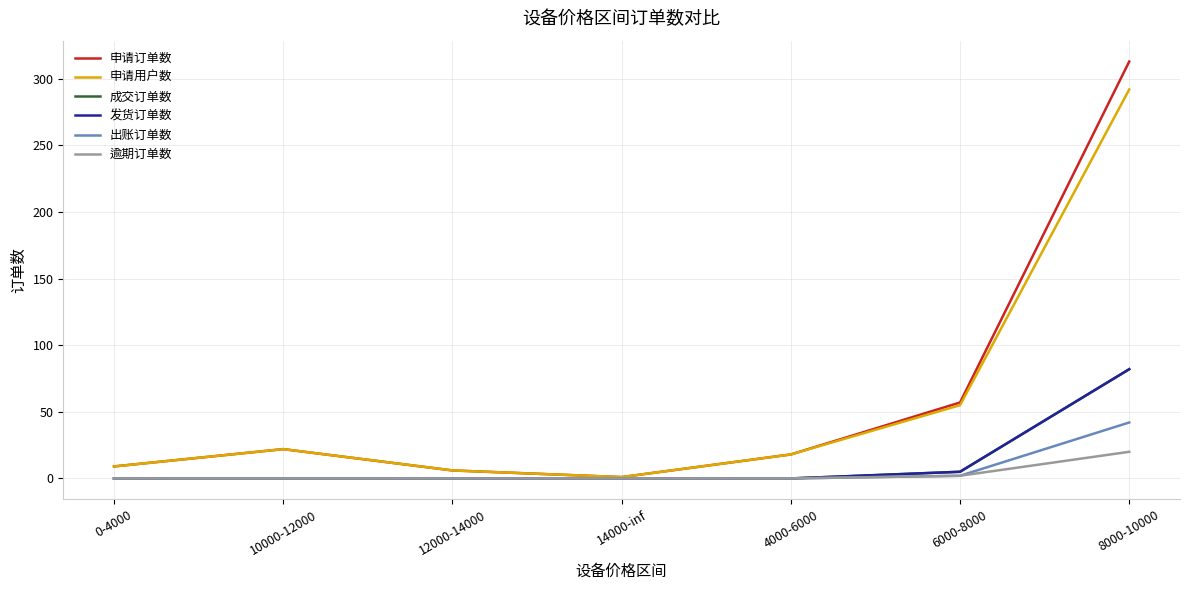

At which label does 发货订单数 reach its minimum?

0-4000